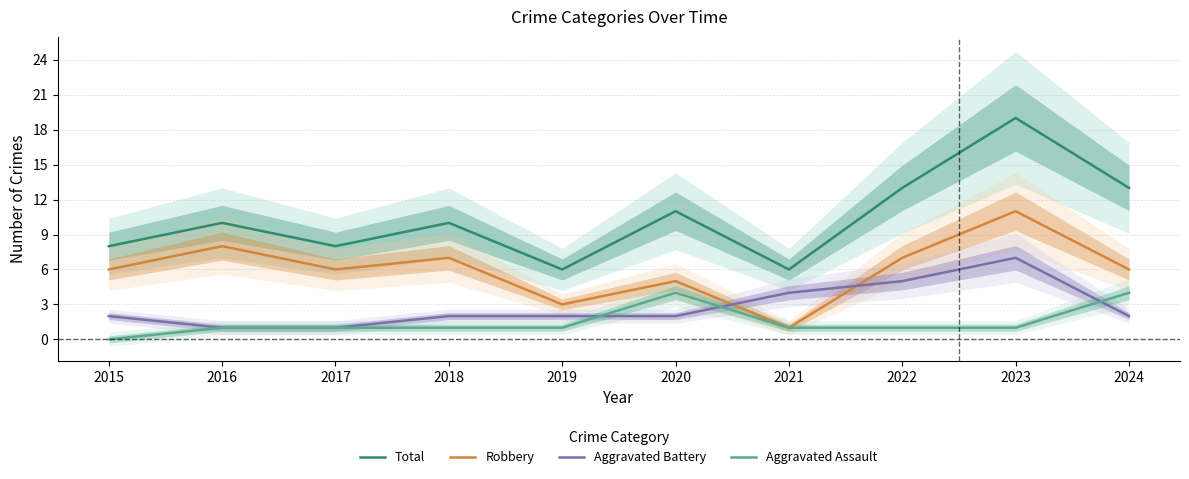

Which series has the largest total across all categories?

Total